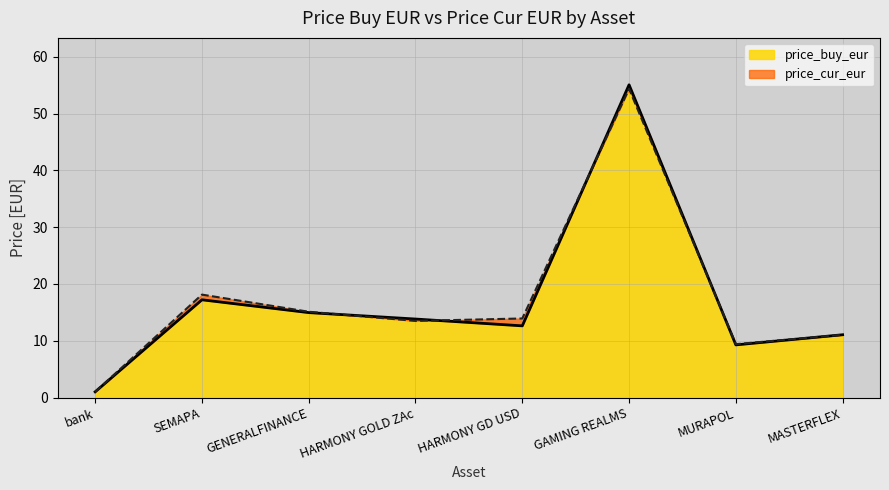

Which series has the largest total across all categories?

price_cur_eur